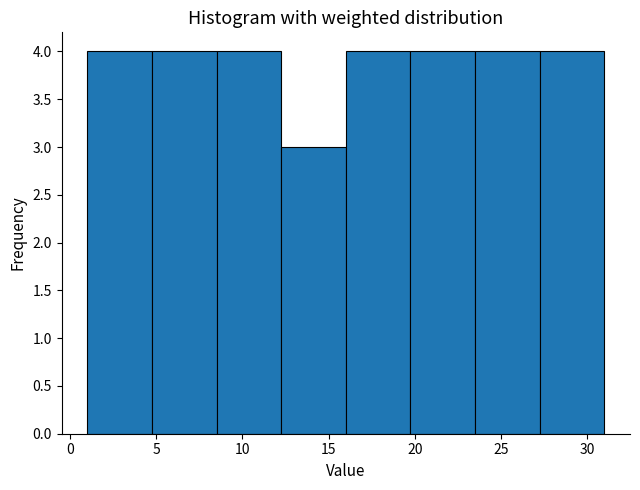

What is the height of the bar covering 23.50 to 27.25 on the x-axis? Neither the bar edges nor the heights are printed on the chart, so give them approximately, as read against the axes.

4